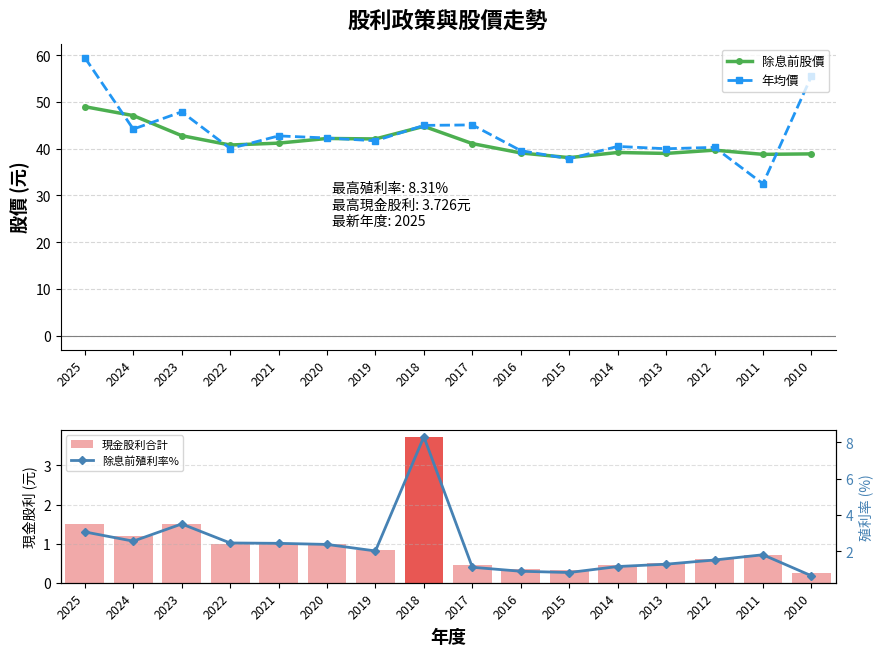

Reading left to right, extract all data points from this chart.

除息前股價: 2025=49.0	2024=47.1	2023=42.8	2022=40.8	2021=41.2	2020=42.2	2019=42.1	2018=44.8	2017=41.1	2016=39.1	2015=38.1	2014=39.2	2013=39.0	2012=39.7	2011=38.8	2010=38.9
年均價: 2025=59.5	2024=44.2	2023=47.9	2022=40.0	2021=42.8	2020=42.3	2019=41.7	2018=45.0	2017=45.1	2016=39.6	2015=37.9	2014=40.5	2013=40.0	2012=40.3	2011=32.5	2010=55.5
現金股利合計: 2025=1.5	2024=1.2	2023=1.5	2022=1.0	2021=1.0	2020=1.0	2019=0.8	2018=3.7	2017=0.5	2016=0.3	2015=0.3	2014=0.5	2013=0.5	2012=0.6	2011=0.7	2010=0.2
除息前殖利率%: 2025=3.1	2024=2.5	2023=3.5	2022=2.5	2021=2.4	2020=2.4	2019=2.0	2018=8.3	2017=1.1	2016=0.9	2015=0.8	2014=1.1	2013=1.3	2012=1.5	2011=1.8	2010=0.6